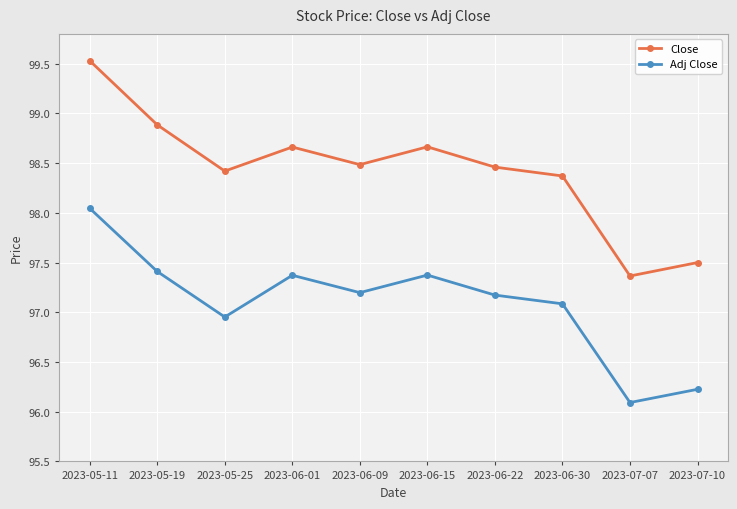

List the series in order of their overall mean, lowest first.

Adj Close, Close